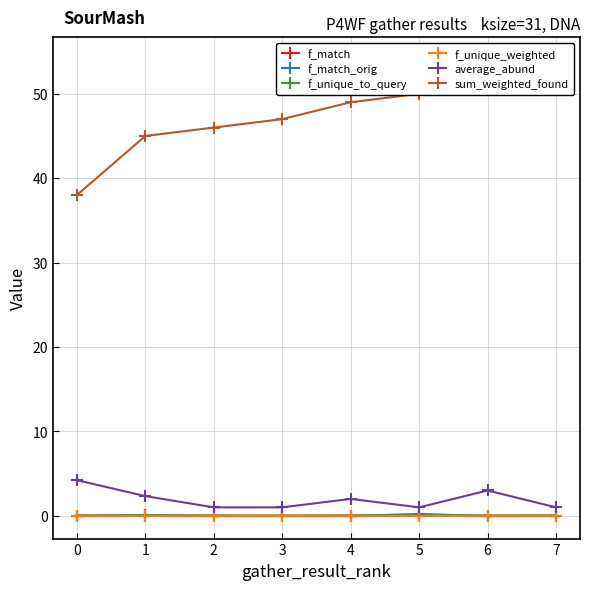

List the series in order of their peak value, highest first.

sum_weighted_found, average_abund, f_match, f_match_orig, f_unique_weighted, f_unique_to_query